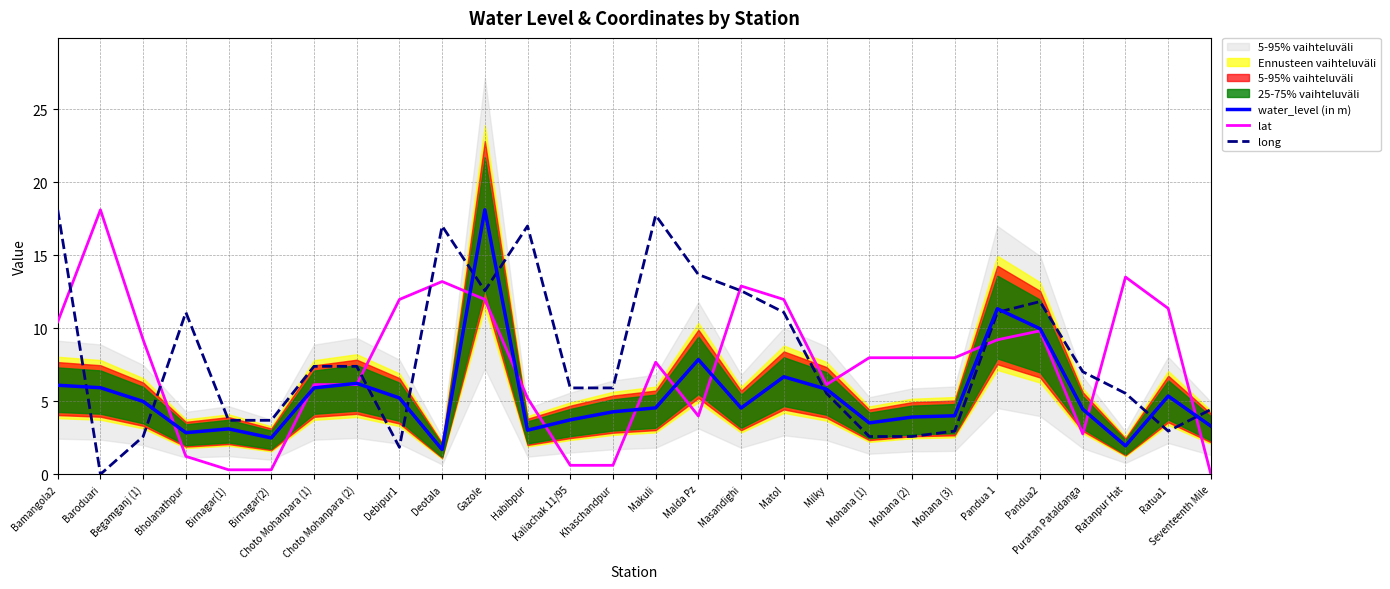

Which label corresponds to the smallest value in the chart?

Seventeenth Mile